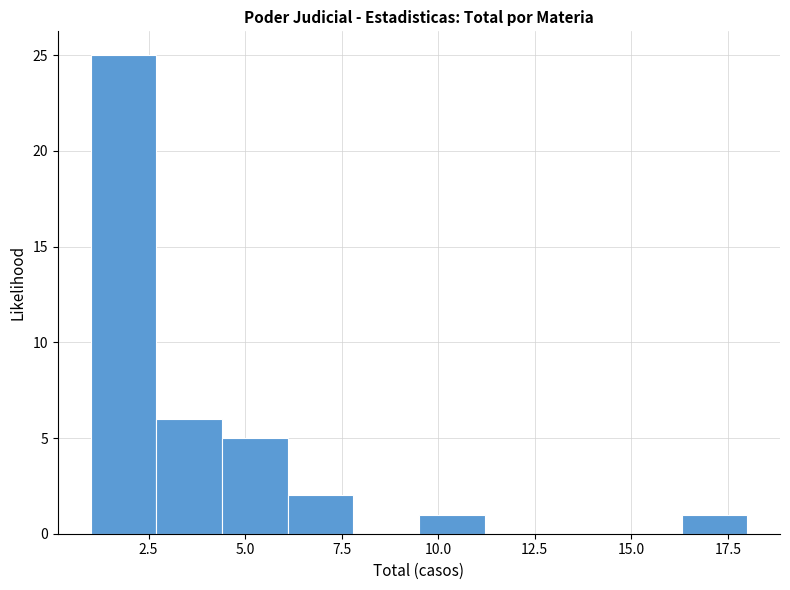

Read against the x-axis, roughly where is the centre of the tallest bar?

2.0